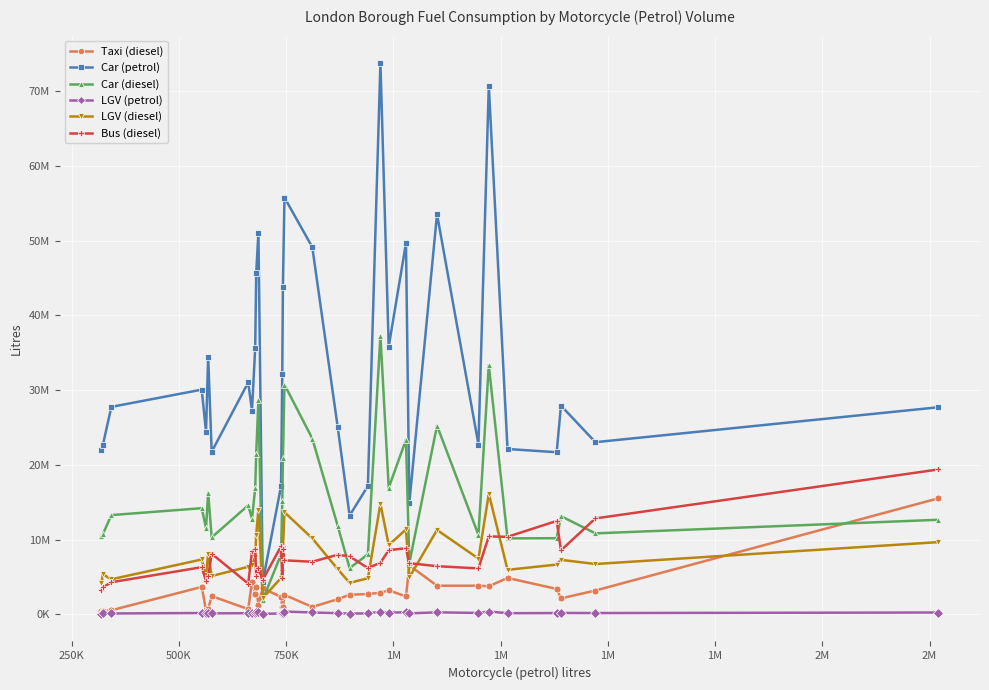

What are all the series names shown in the legend?

Taxi (diesel), Car (petrol), Car (diesel), LGV (petrol), LGV (diesel), Bus (diesel)